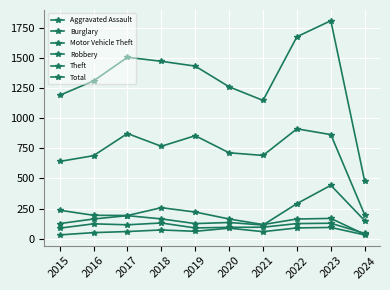

What is the difference between the Burglary values at 2022 and 2015?

73